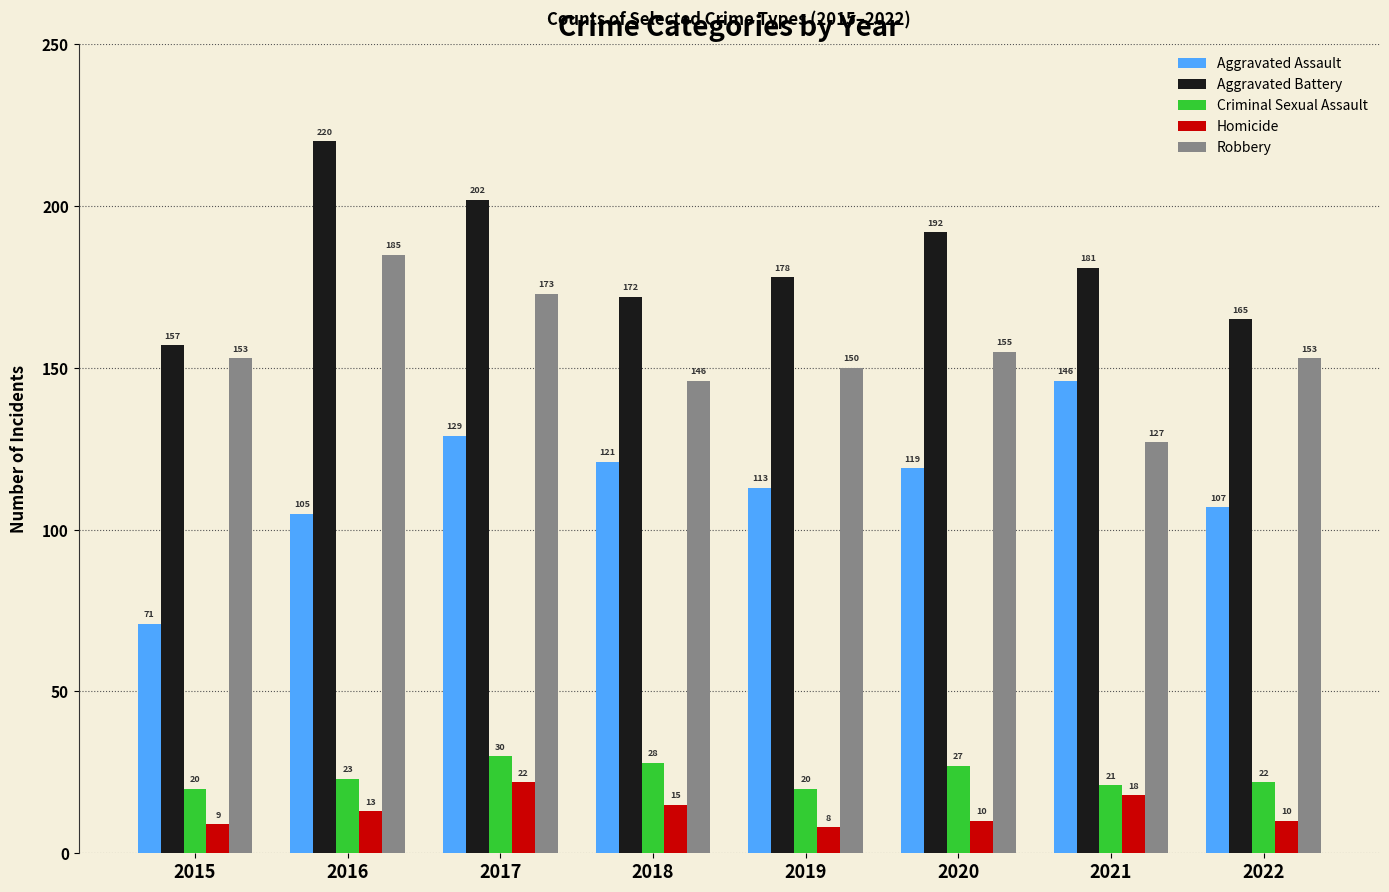

List the series in order of their peak value, lowest first.

Homicide, Criminal Sexual Assault, Aggravated Assault, Robbery, Aggravated Battery